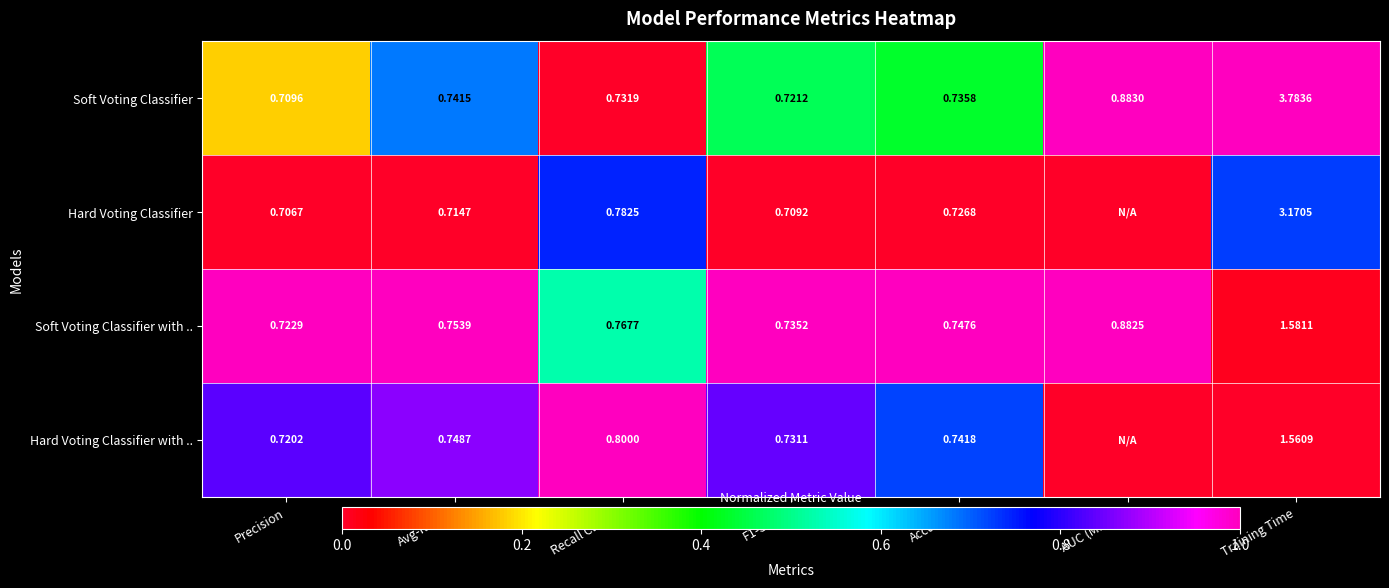

Between Training Time and Recall Class 0, which is larger?

Training Time